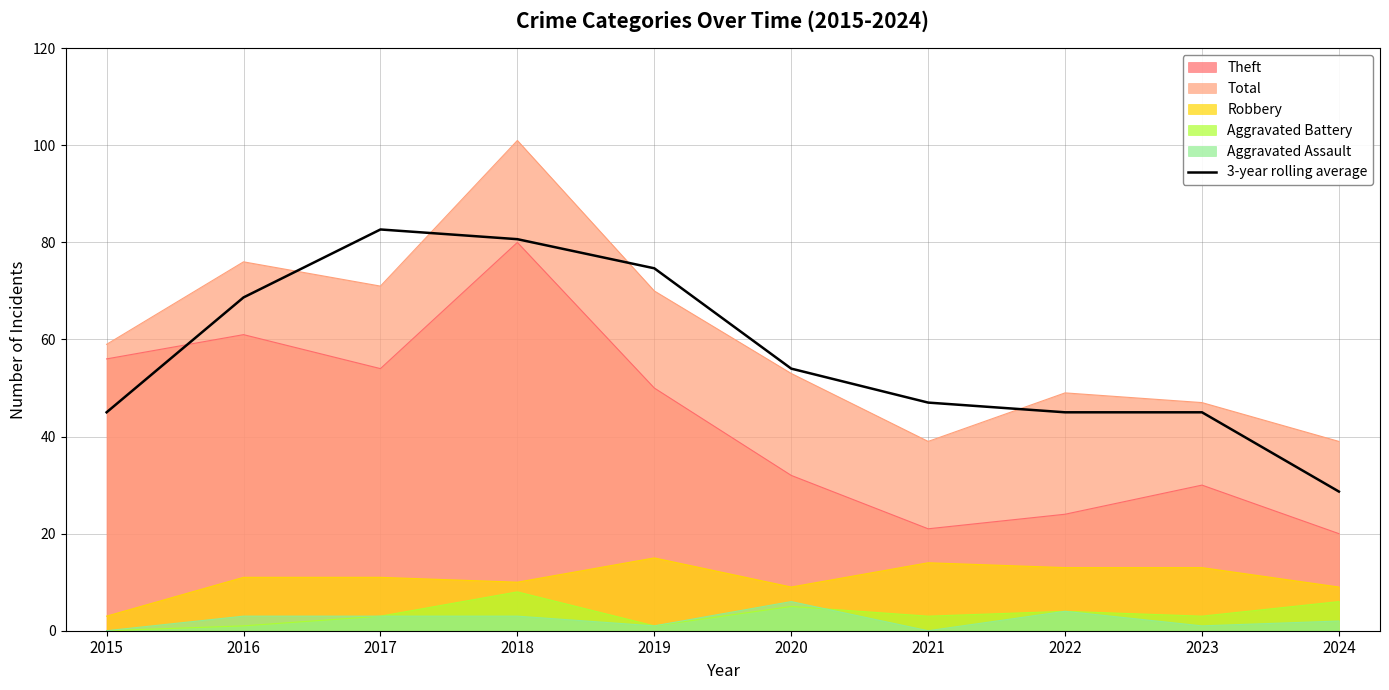

Which category has the lowest value in the Robbery series?

2015